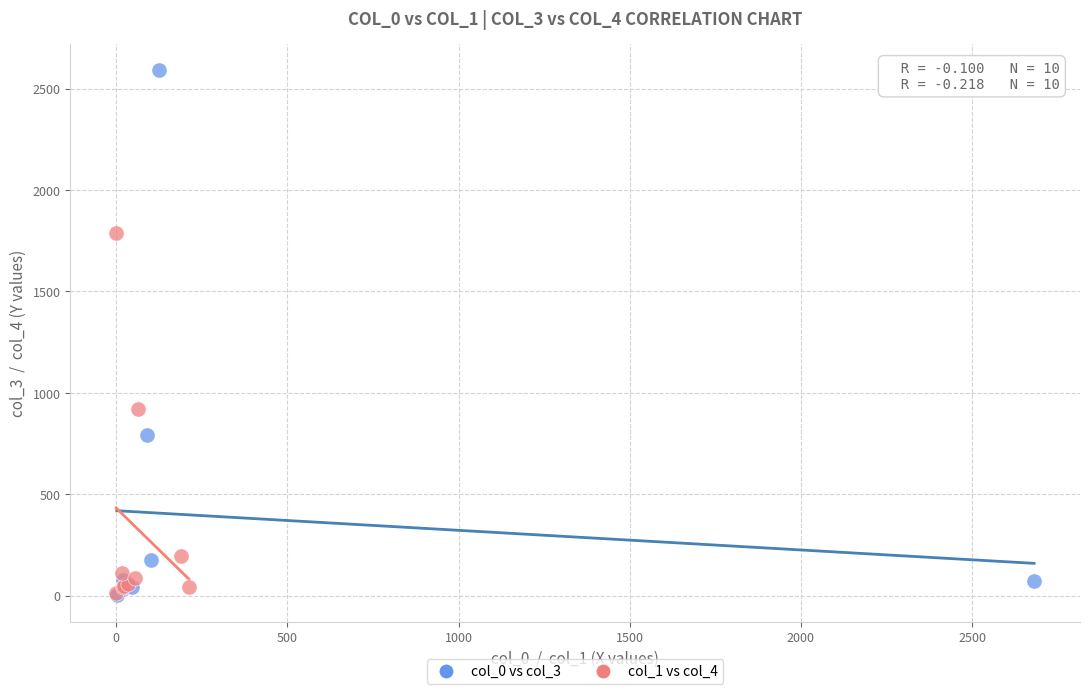

Which series has the widest spread of Y values?

col_0 vs col_3